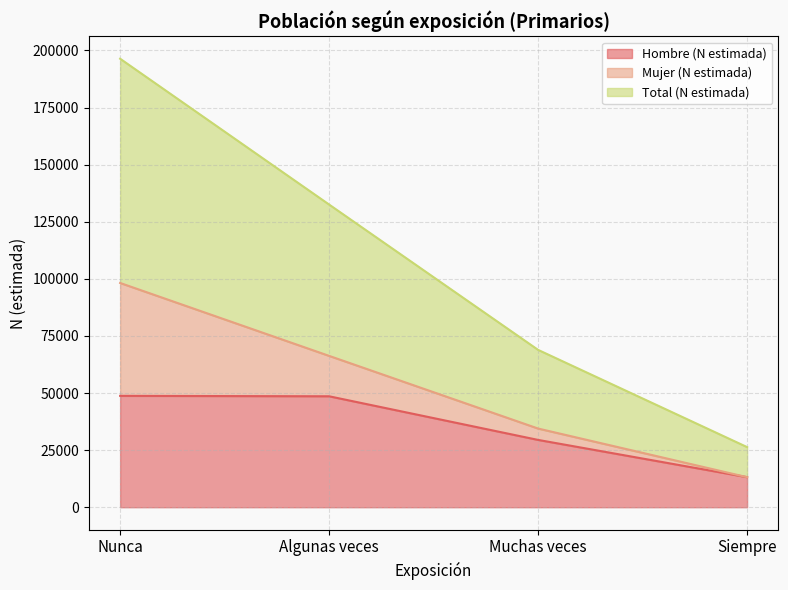

How many data points in Hombre (N estimada) are above 48575?

1